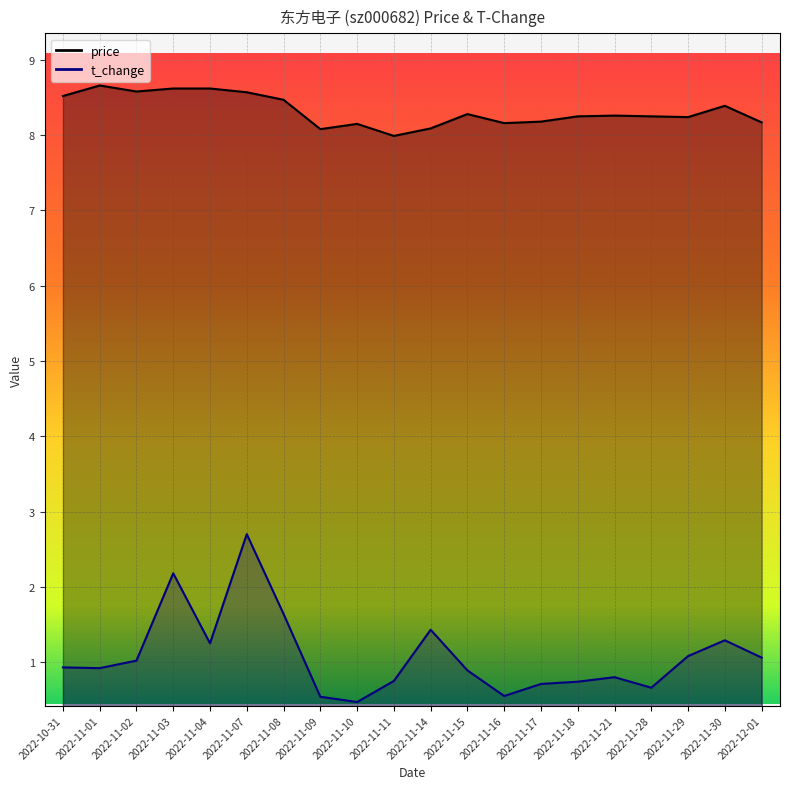

What is the value of the t_change point at the 5th from the left?

1.2